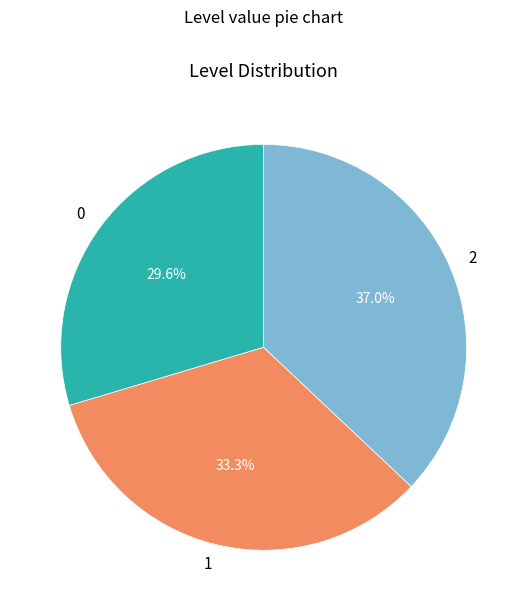

Does any single category account for the majority?

No